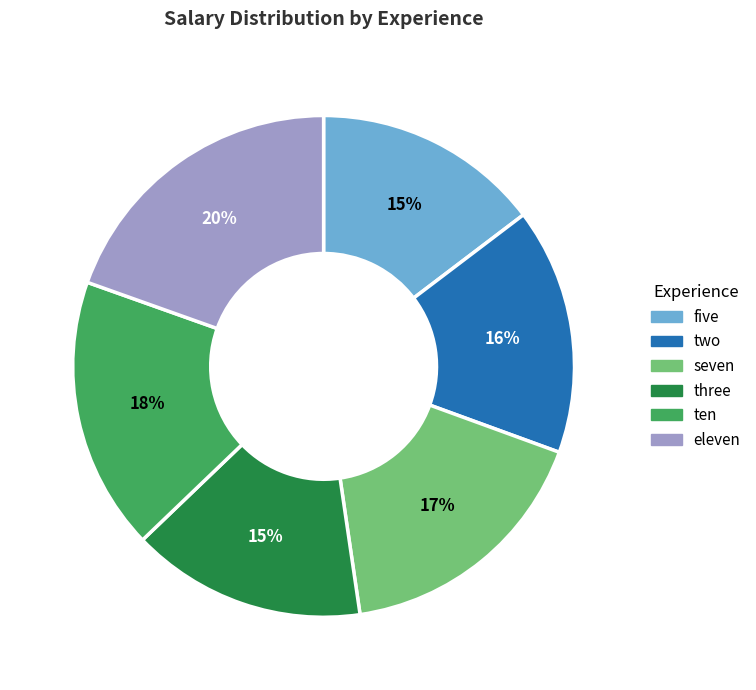

Which slice is the largest?

eleven